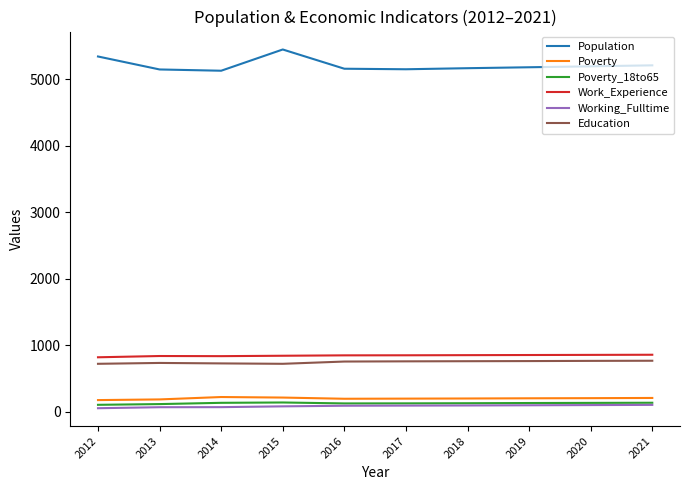

Is the value of Poverty at 2012 greater than the value of Education at 2020?

No